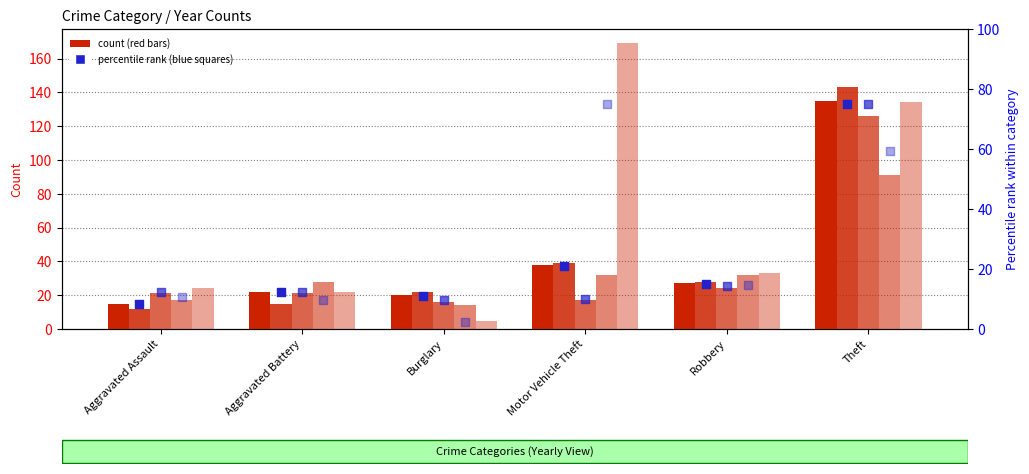

What is the total value across all series at Motor Vehicle Theft?

106.2